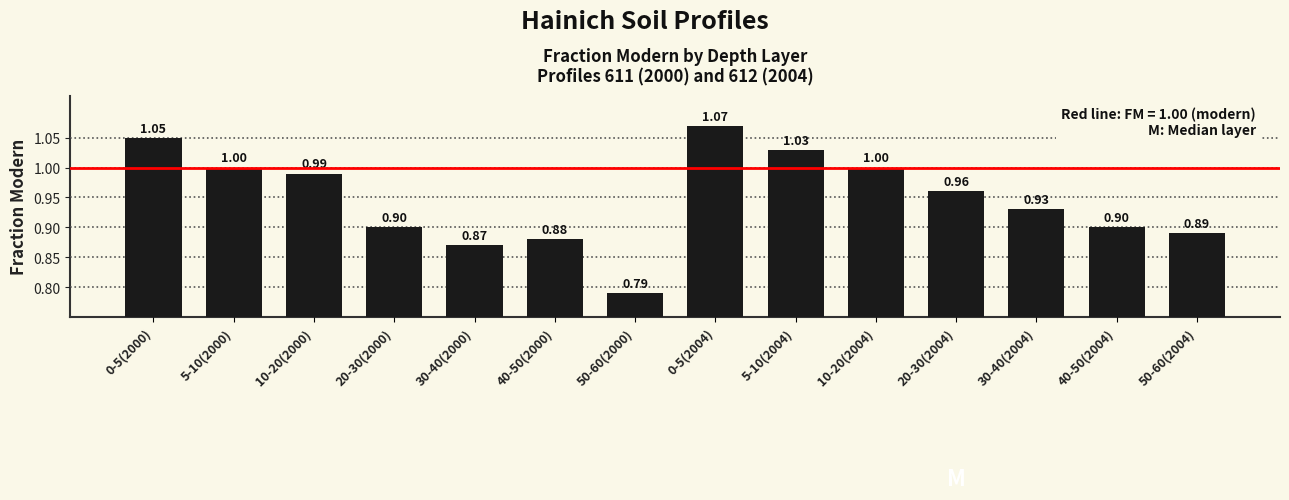

What is the average value?

0.9